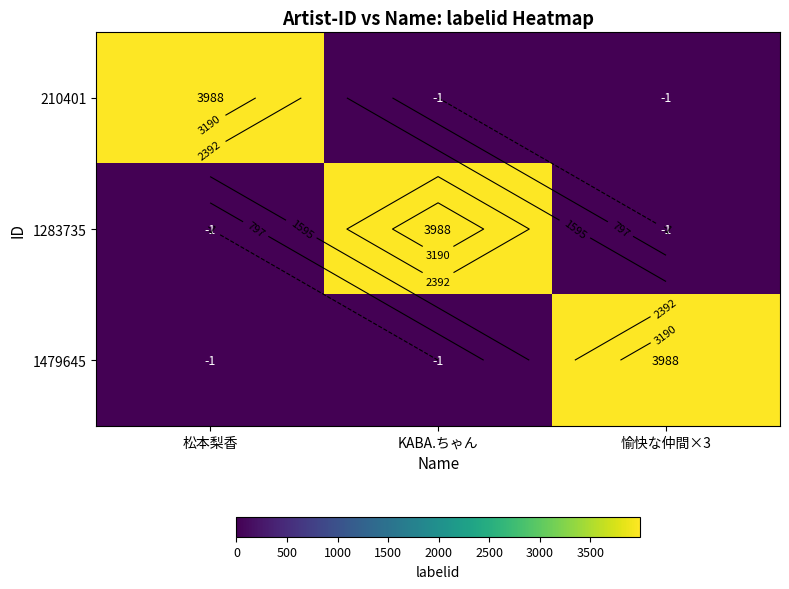

Read the 1283735 value at KABA.ちゃん, to the nearest 100.

4000